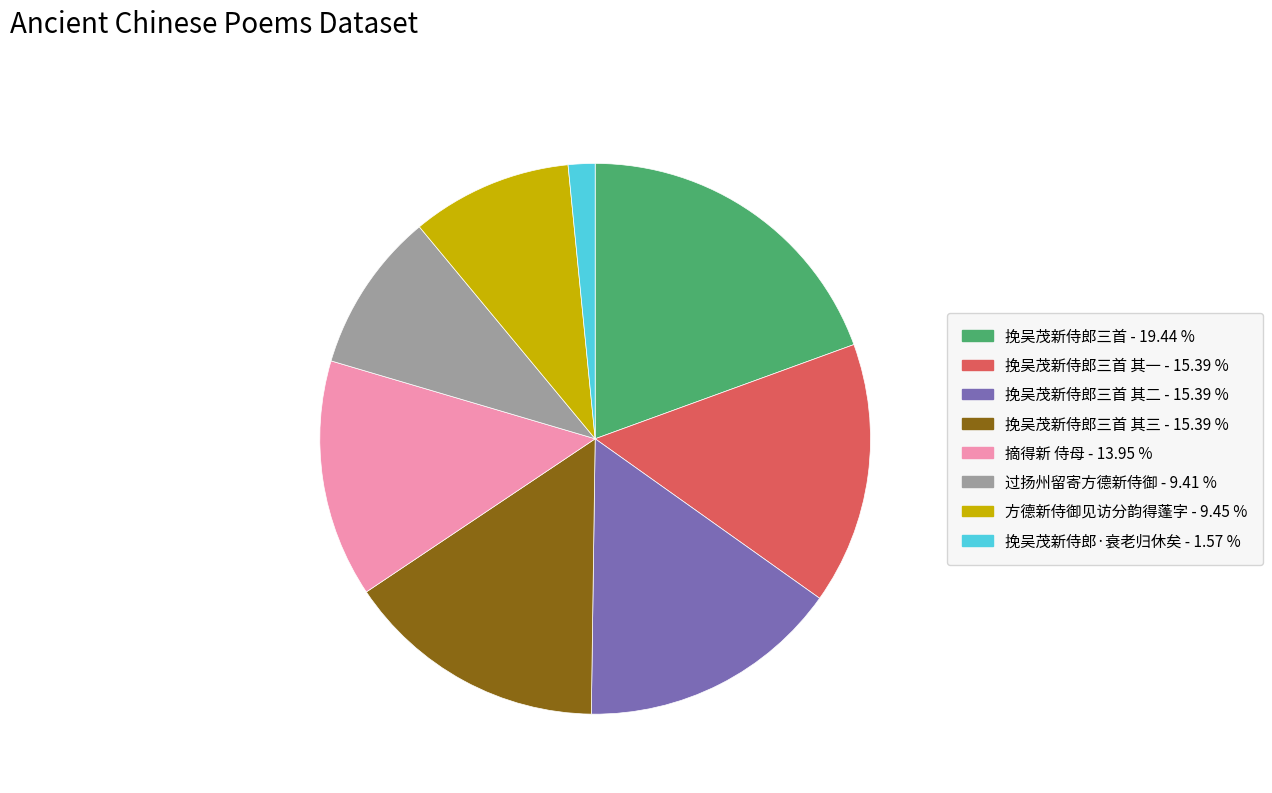

Is there a majority slice in this chart?

No